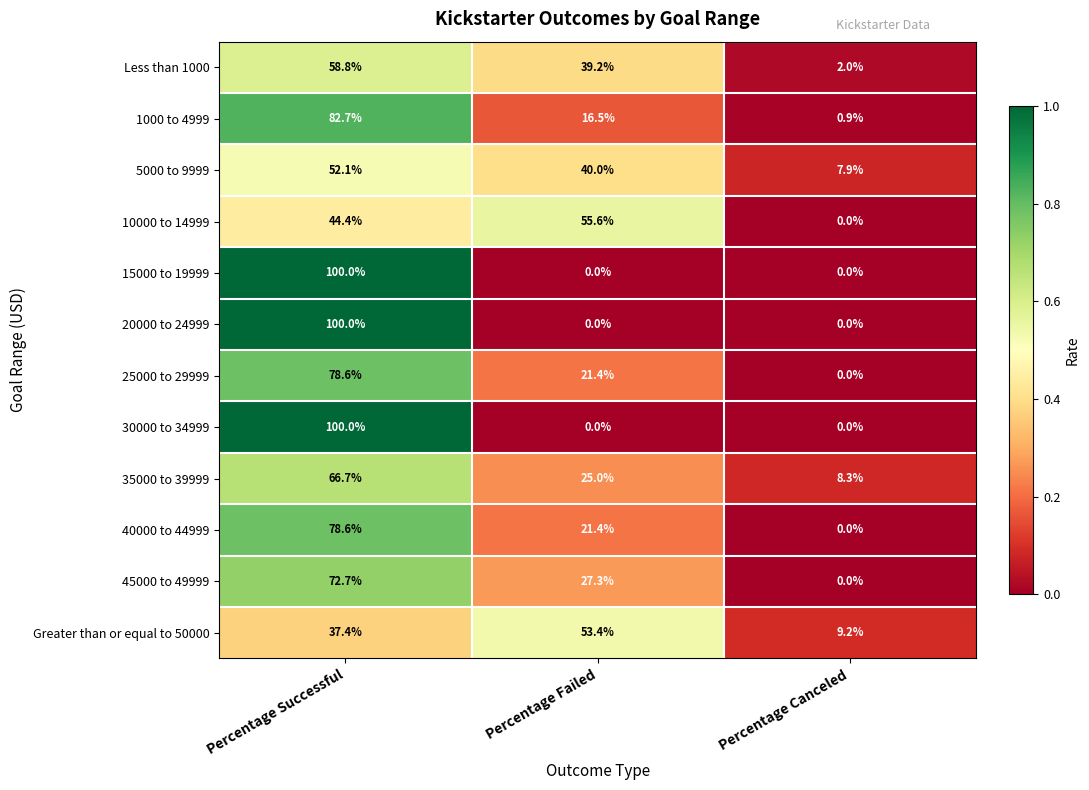

What is the difference between the 5000 to 9999 values at Percentage Canceled and Percentage Successful?

44.2